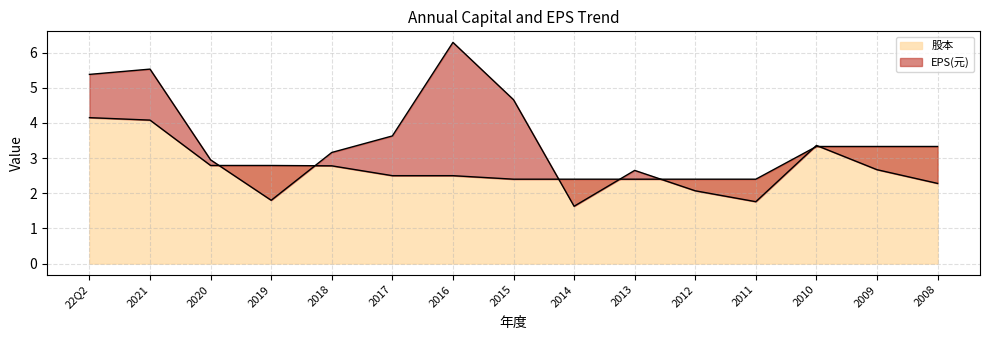

Where is the data nearest to the value 3?

2020